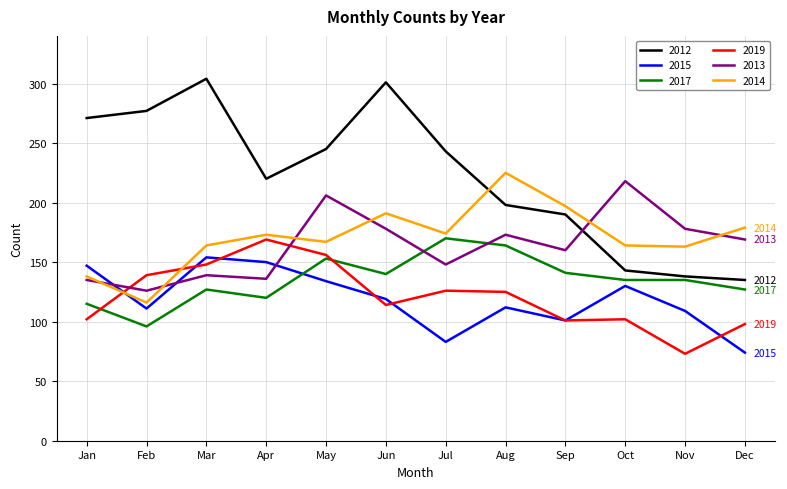

Which series has the widest spread of values?

2012